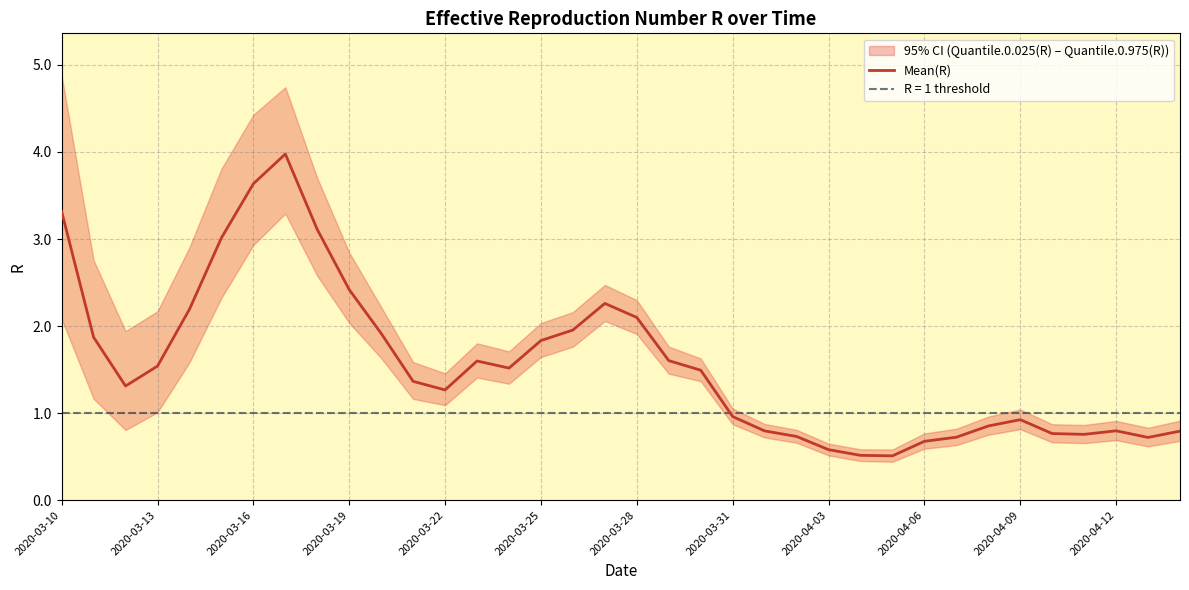

What is the difference between the maximum and minimum values?

3.5